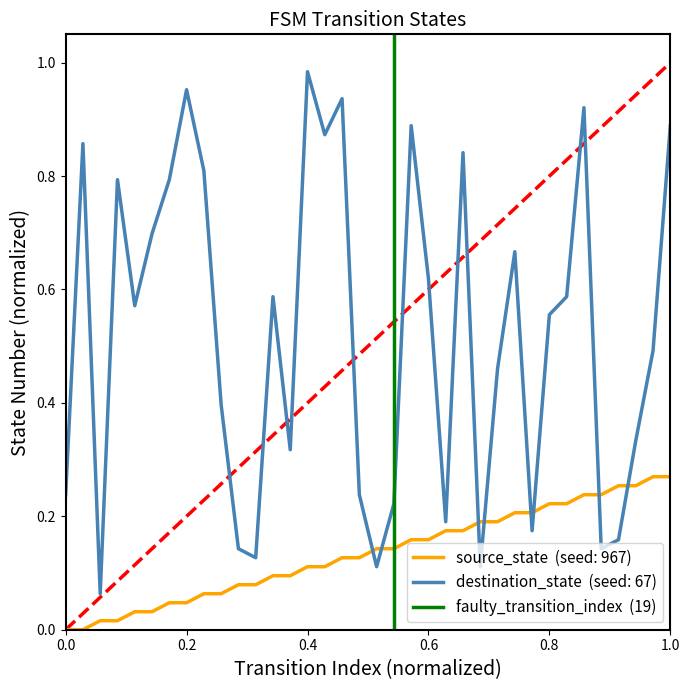

The value at 0.2 is 1. True or false?

False